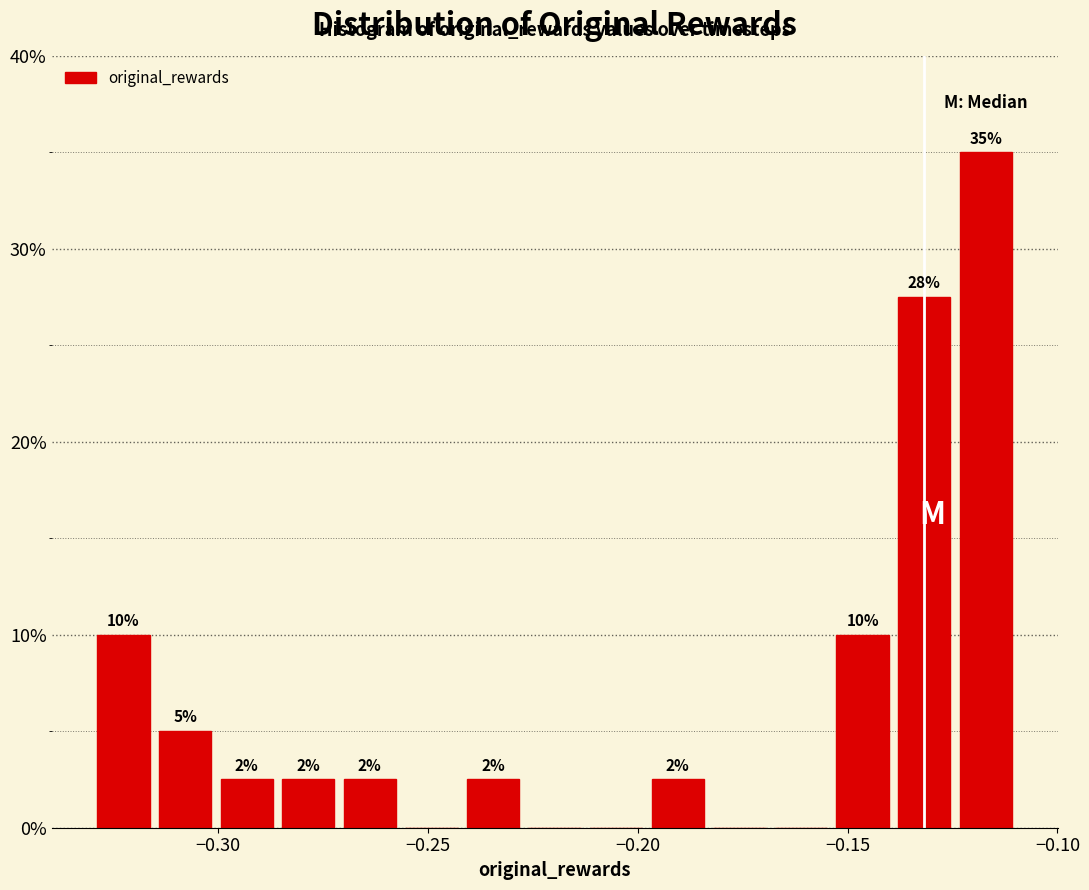

Read against the x-axis, roughly where is the centre of the tallest bar?

-0.115